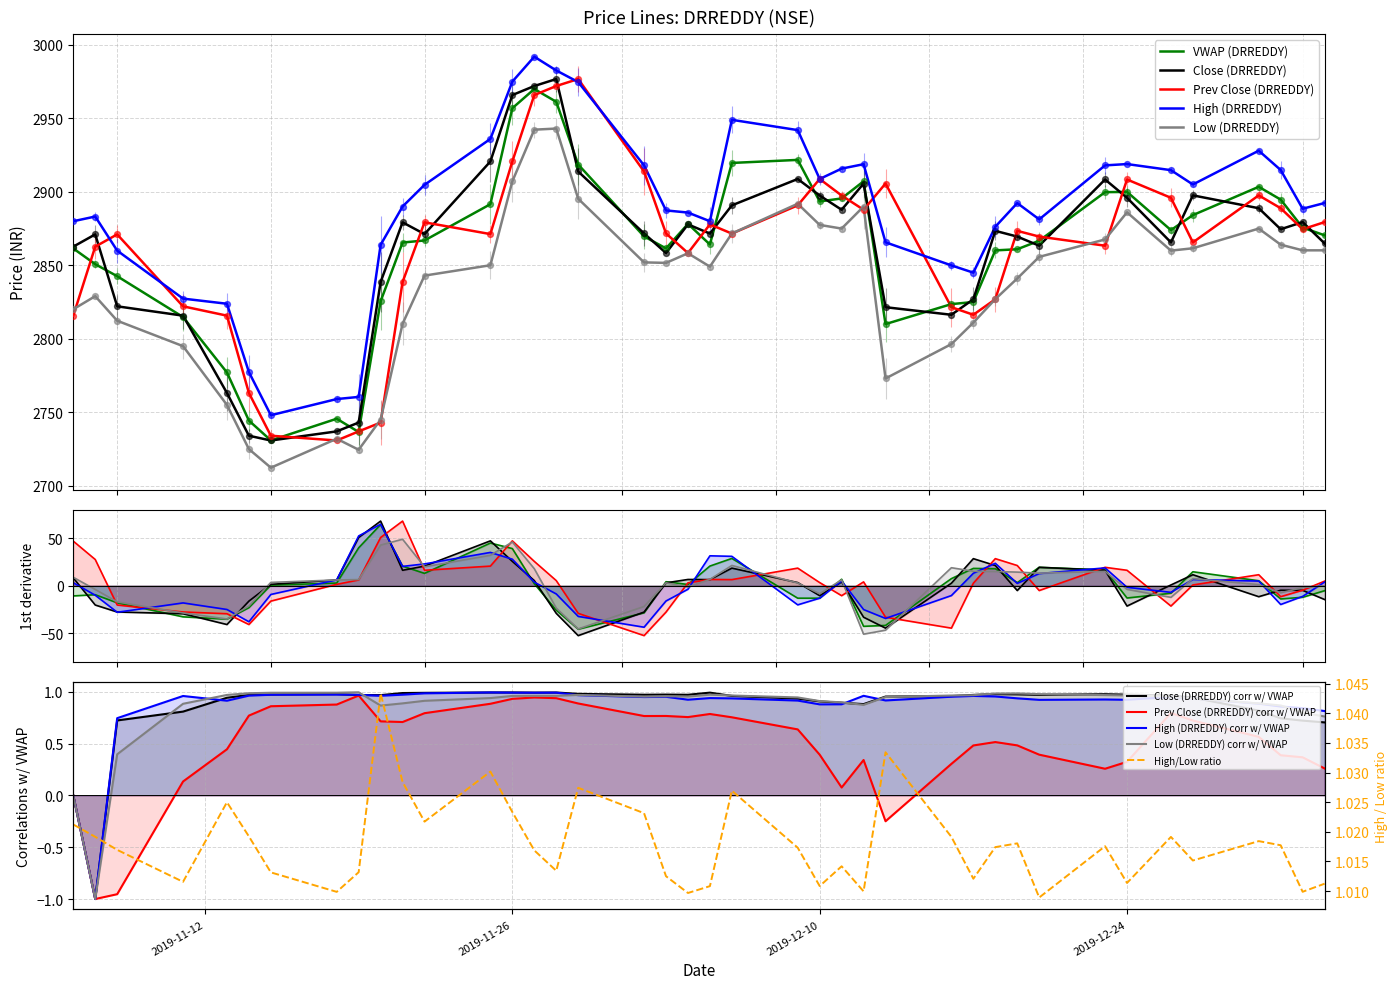

At which category is the sum across all series the highest?

2019-11-27